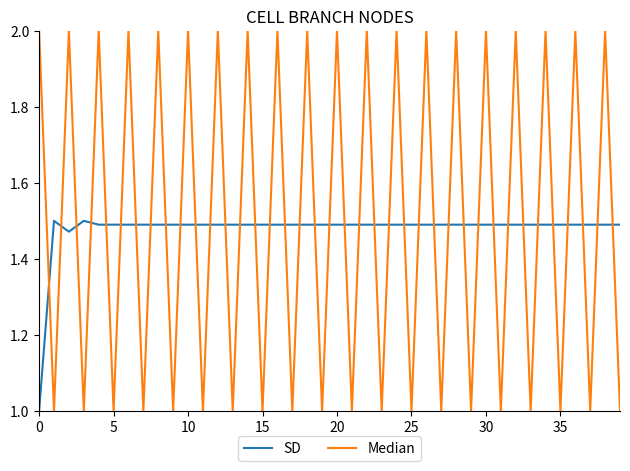

What is the sum of all Median values?

60.0